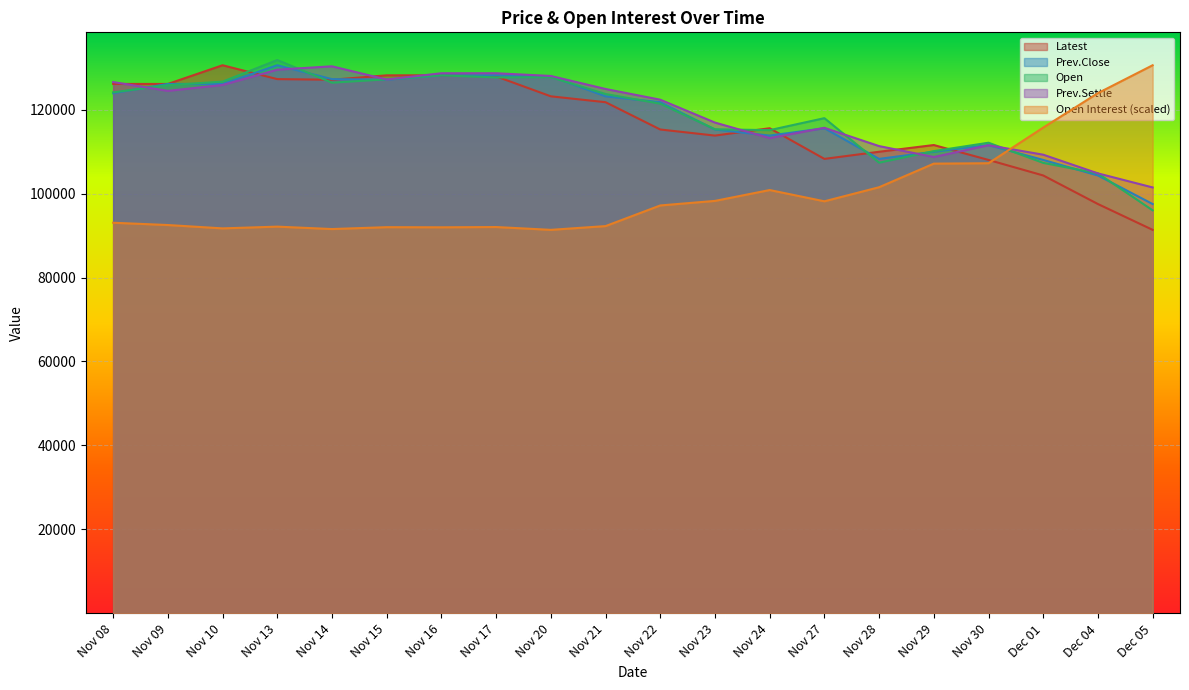

What is the difference between the maximum and minimum values in the Open Interest series?

39200.0